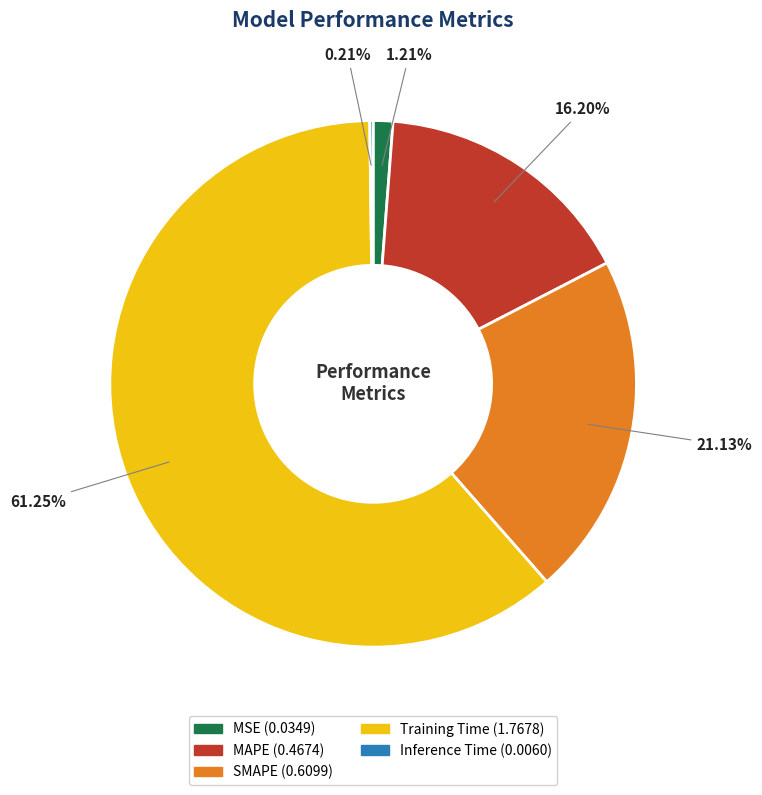

Is there a majority slice in this chart?

Yes